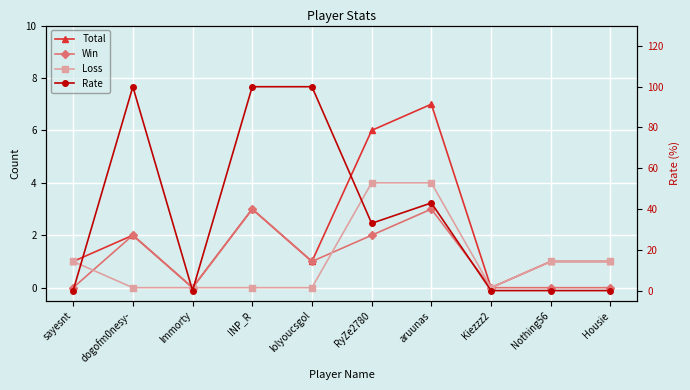

What is the difference between the highest and lowest values at Housie?

1